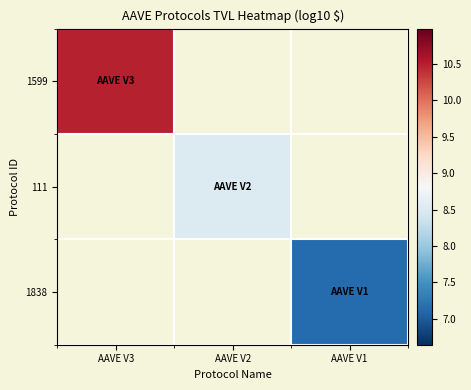

What is the maximum value shown in the chart?

10.5